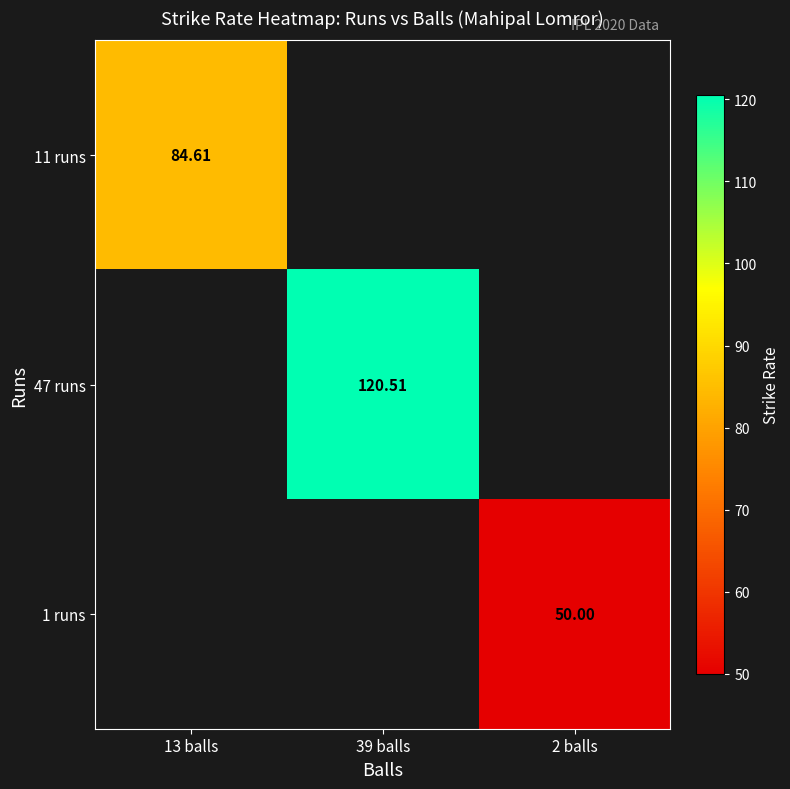

Is it true that 1 runs equals 50.0 at 2 balls?

True